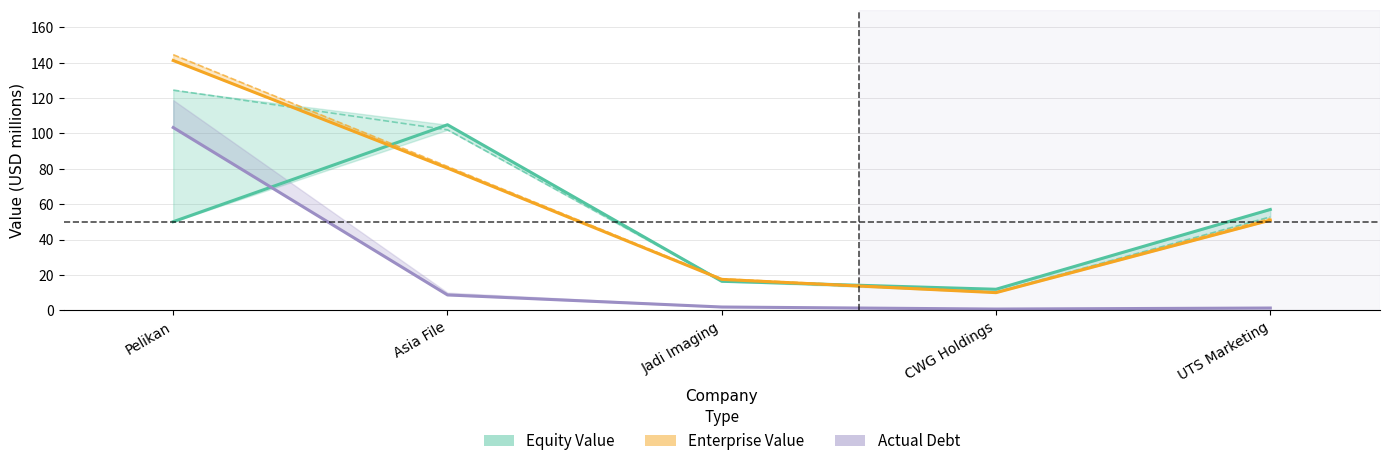

At which category is the sum across all series the highest?

Pelikan